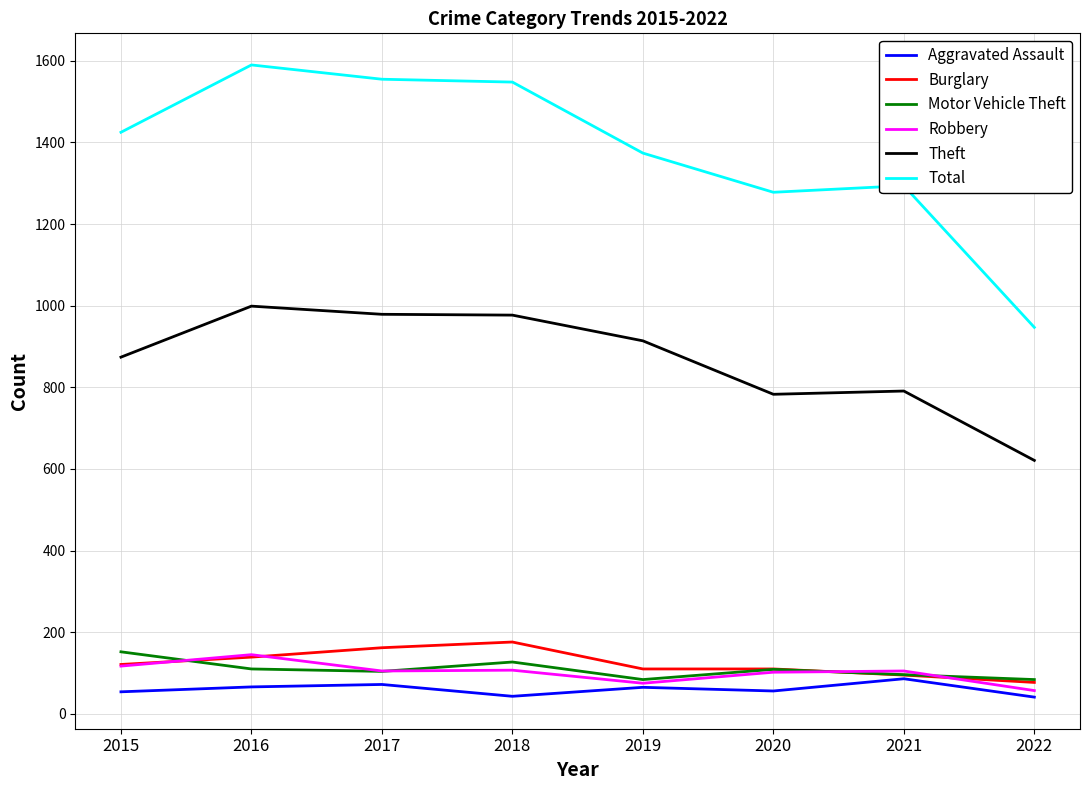

What is the difference between the maximum and second lowest values in the Total series?

312